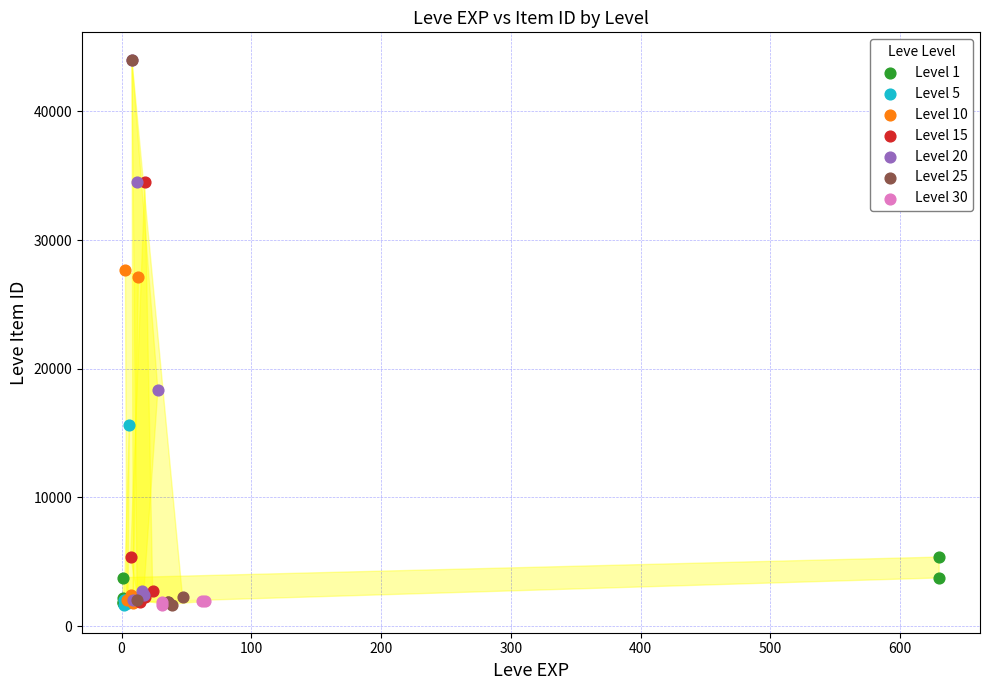

What are all the series names shown in the legend?

Level 1, Level 5, Level 10, Level 15, Level 20, Level 25, Level 30